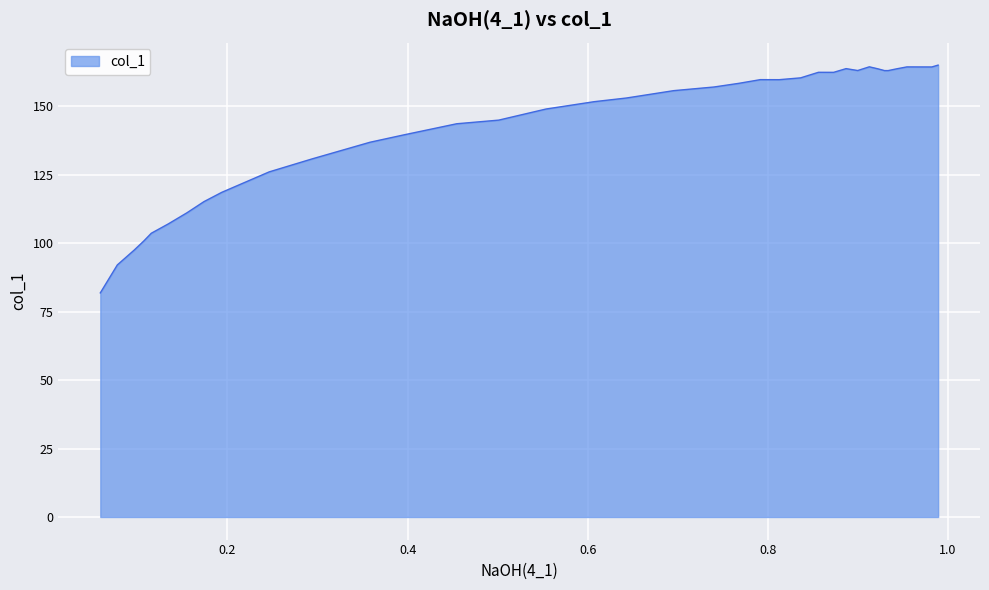

What is the greatest value displayed?

165.0